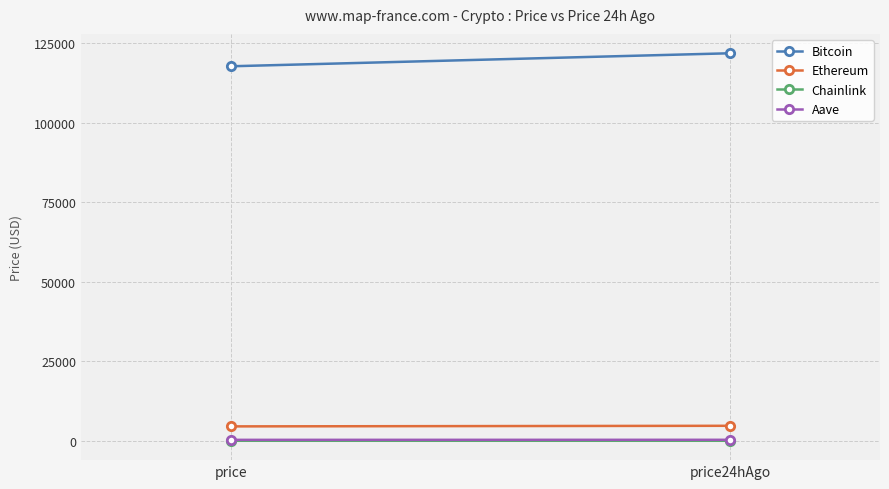

The value of Chainlink at price24hAgo is 37.9. True or false?

False